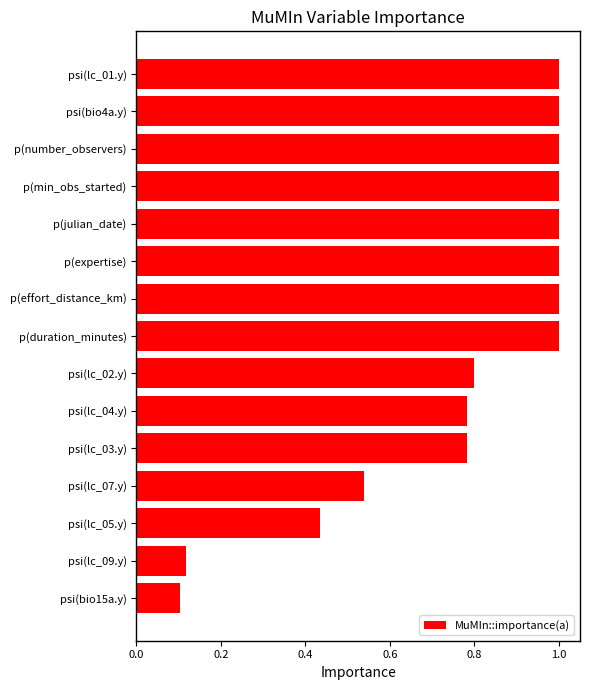

Are the bars horizontal?

Yes